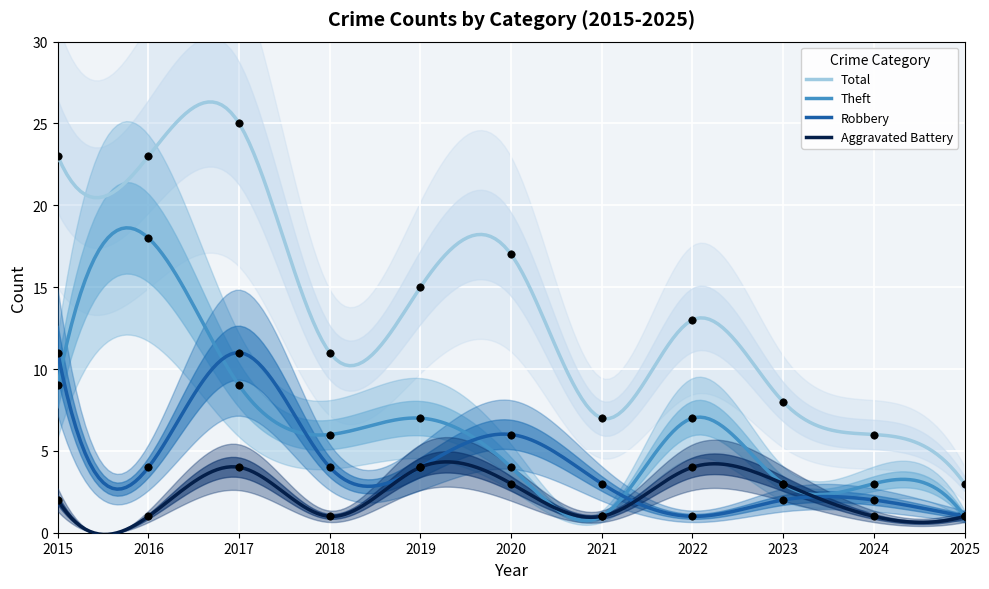

Which series contains the lowest Y value?

Aggravated Battery